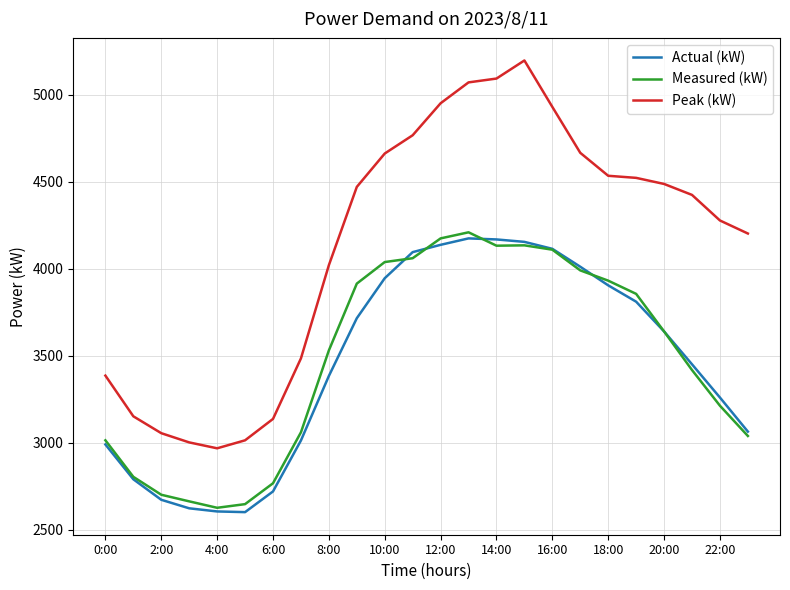

True or false: Peak (kW) and Measured (kW) intersect in this chart.

False